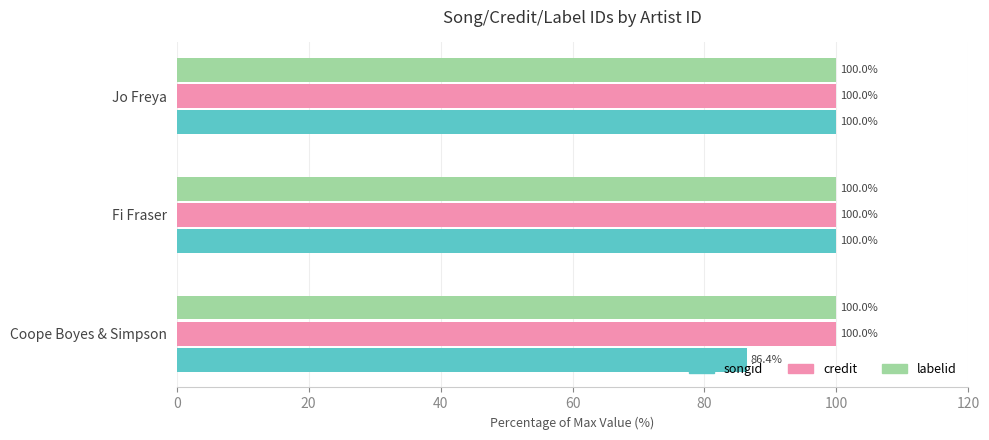

True or false: labelid has a value of 136.2 at Coope Boyes & Simpson.

False